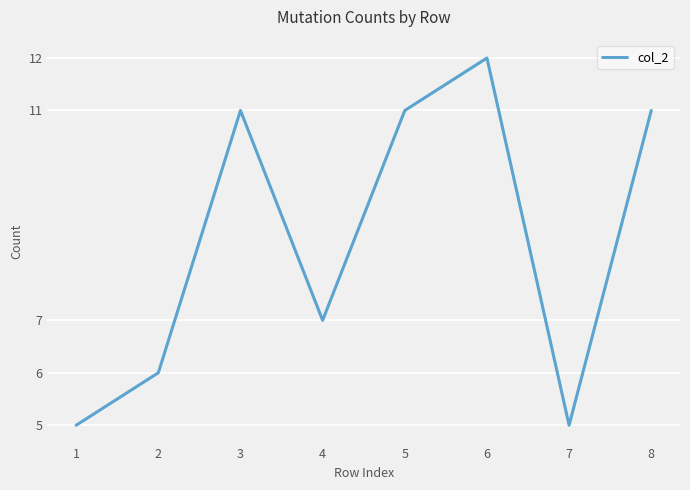

Reading right to left, extract all data points from this chart.

11	5	12	11	7	11	6	5